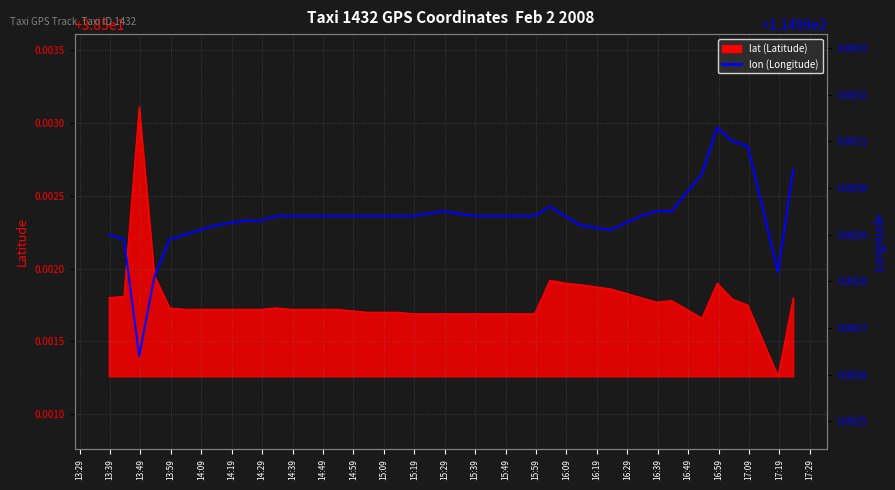

True or false: there are more than 0 points higher than both neighbors.

True